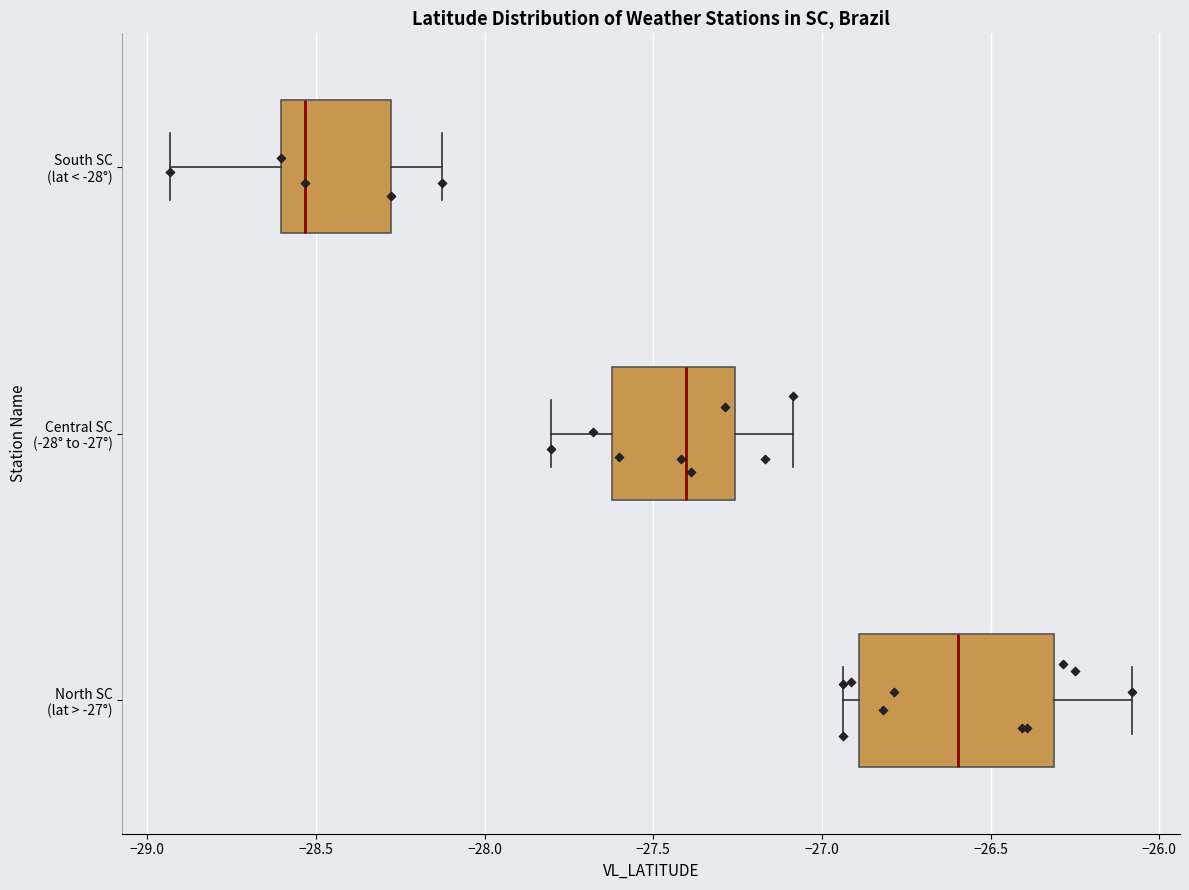

Reading bottom to top, transcribe this box plot: for each box, give where its median line is, the range the box spans, and where its two whiskers end, as read against the x-axis. The values are not printed on the chart, so give them approximately, as read against the axis.

North SC (lat > -27°): median -26.60, box -26.90 to -26.30, whiskers -26.95 to -26.10
Central SC (-28° to -27°): median -27.40, box -27.60 to -27.25, whiskers -27.80 to -27.10
South SC (lat < -28°): median -28.55, box -28.60 to -28.30, whiskers -28.95 to -28.15